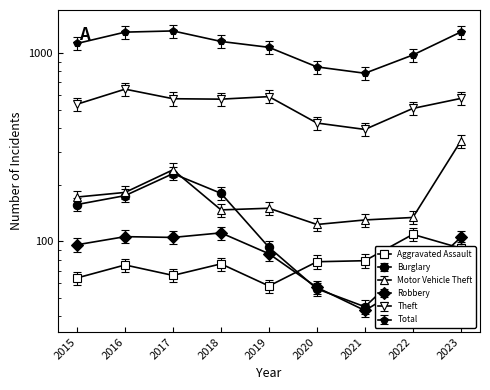

What is the value of the Total point at the 9th from the left?

1293.0